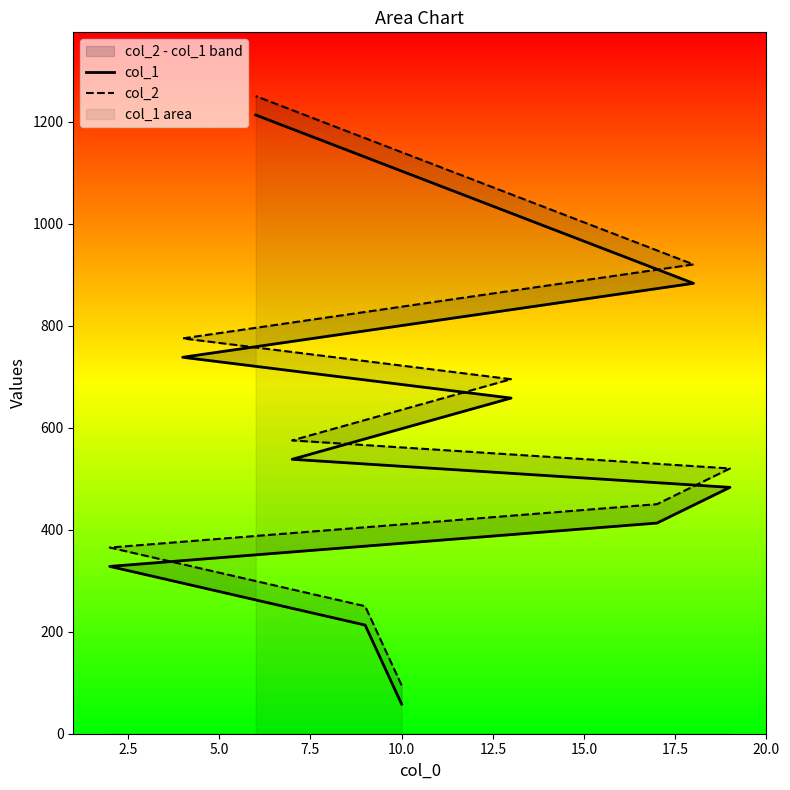

What is the approximate value of col_2 at 12.5?

575